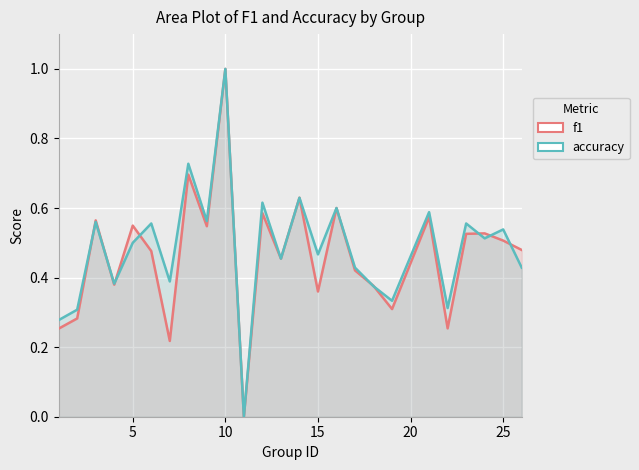

The value of f1 at 0 is 0.3. True or false?

False